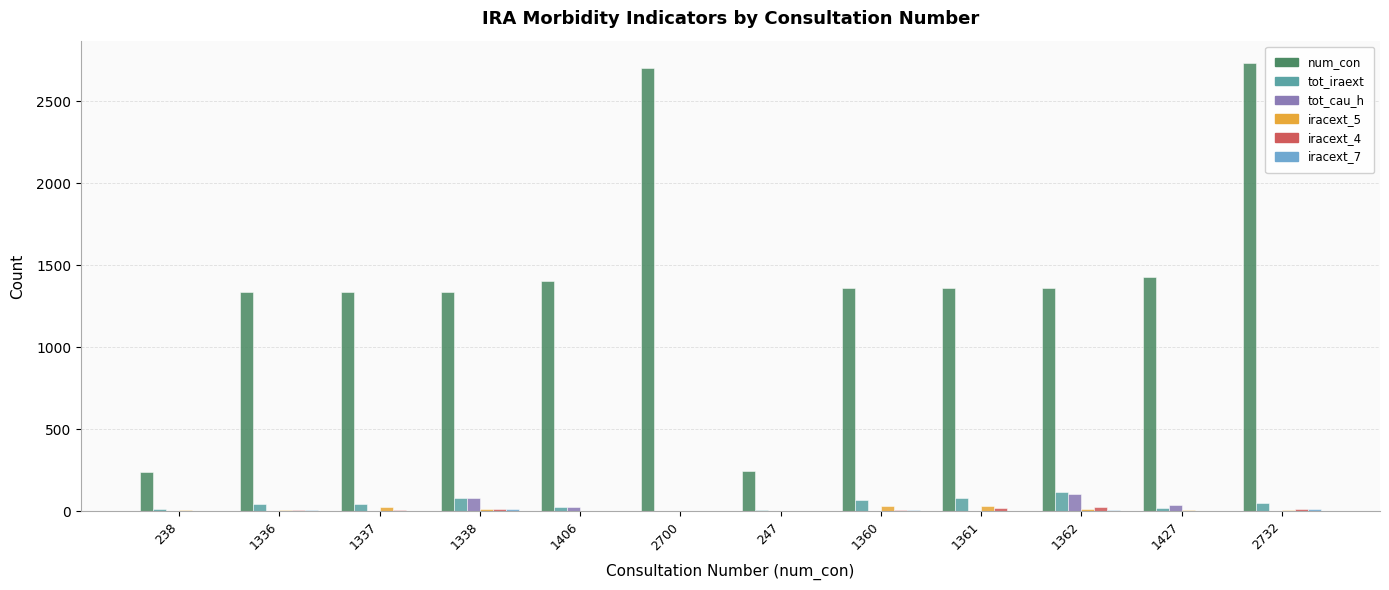

True or false: num_con has a value of 878 at 2700.

False